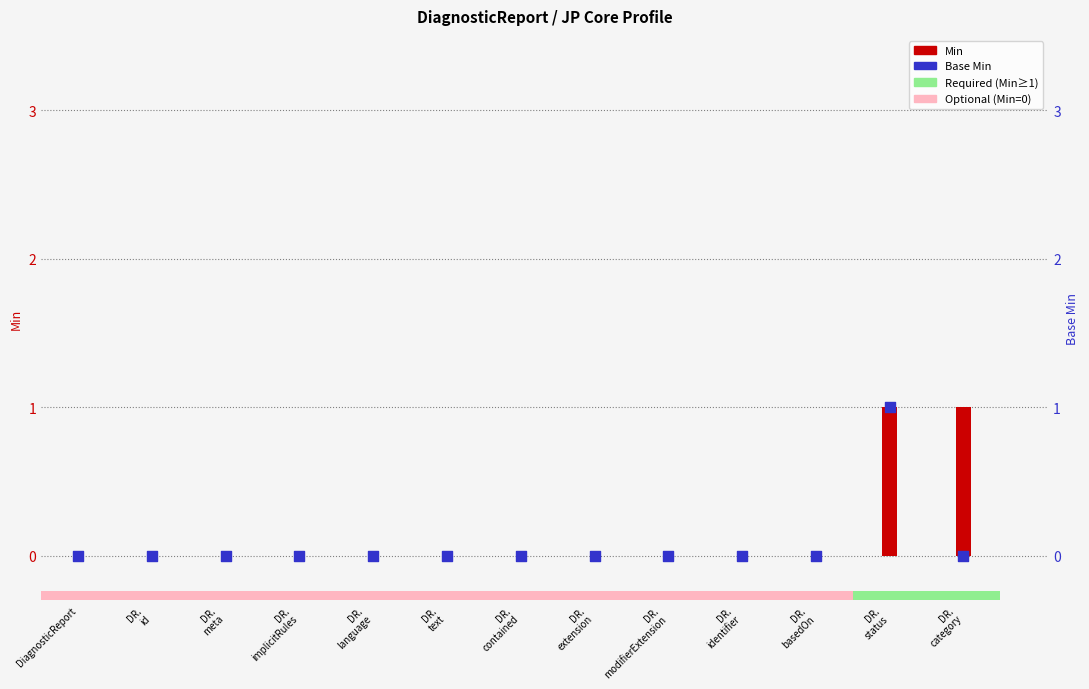

Which series has the largest total across all categories?

Min